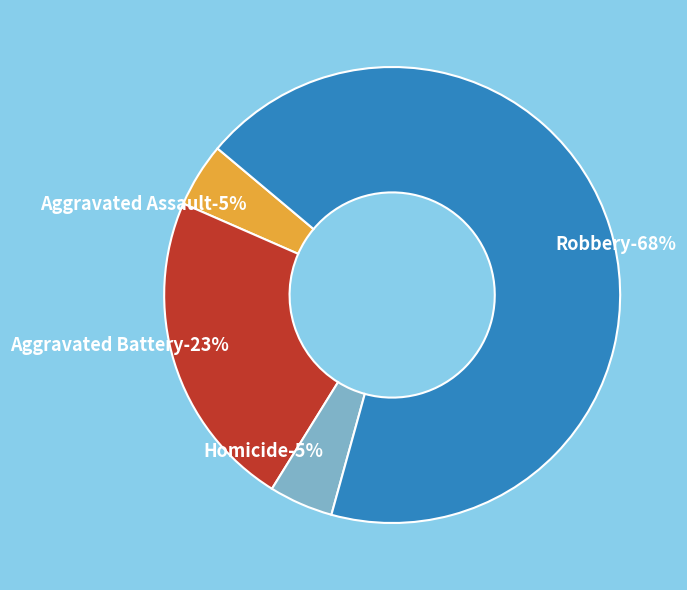

Between Homicide and Aggravated Assault, which is larger?

Homicide